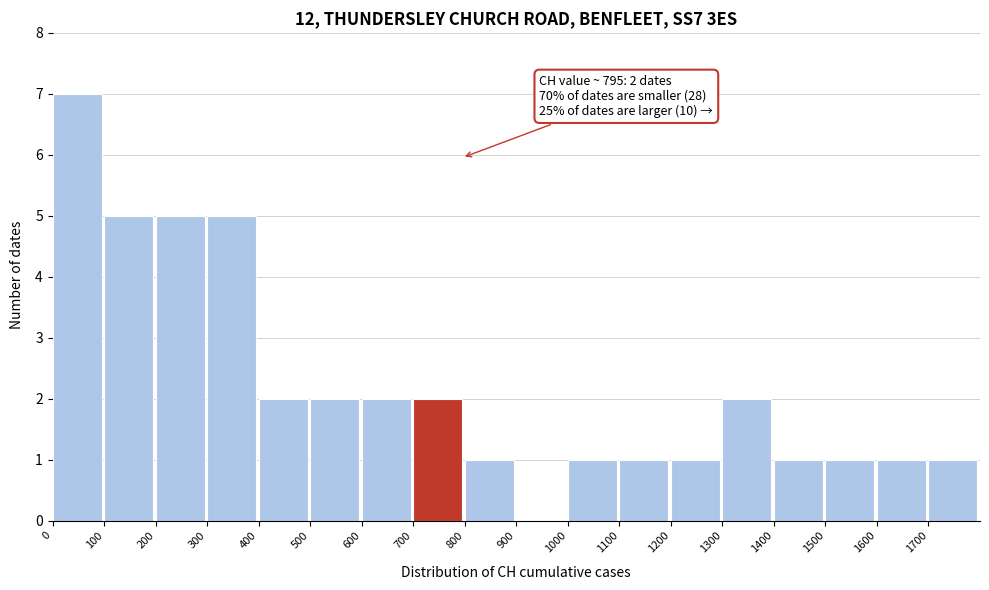

Which range on the x-axis has the tallest bar?

0 to 100